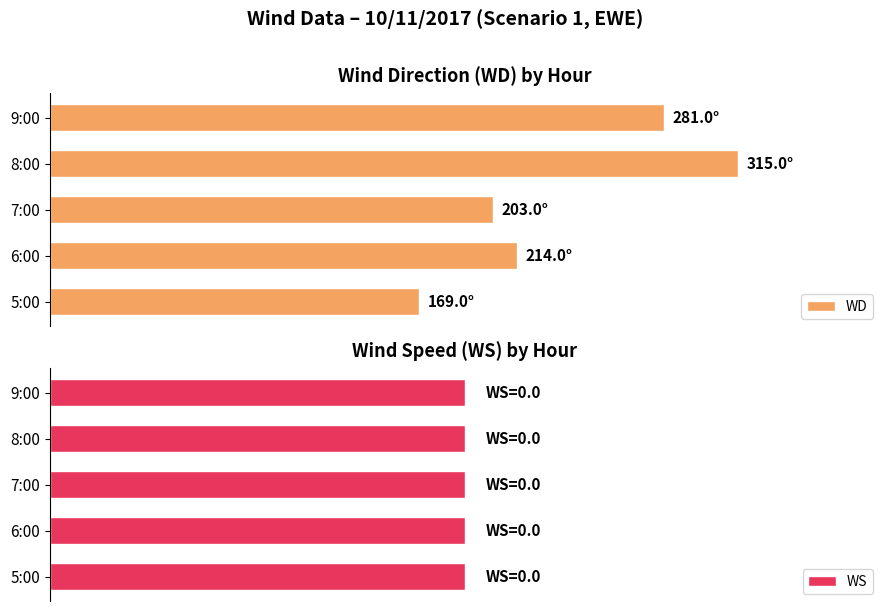

What are all the series names shown in the legend?

WD, WS